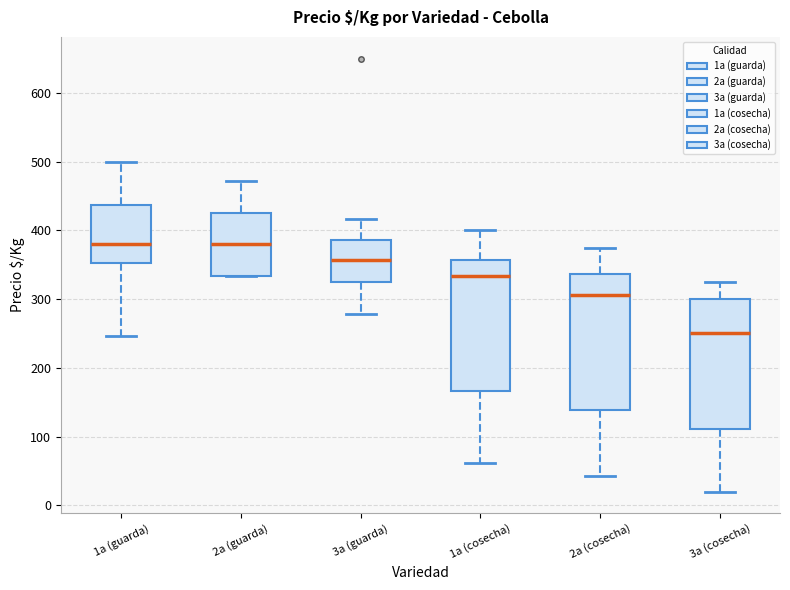

Reading left to right, transcribe this box plot: for each box, give where its median line is, the range the box spans, and where its two whiskers end, as read against the y-axis. The values are not printed on the chart, so give them approximately, as read against the axis.

1a (guarda): median 380, box 350 to 440, whiskers 250 to 500
2a (guarda): median 380, box 330 to 430, whiskers 330 to 470
3a (guarda): median 360, box 320 to 390, whiskers 280 to 420
1a (cosecha): median 330, box 170 to 360, whiskers 60 to 400
2a (cosecha): median 310, box 140 to 340, whiskers 40 to 380
3a (cosecha): median 250, box 110 to 300, whiskers 20 to 330